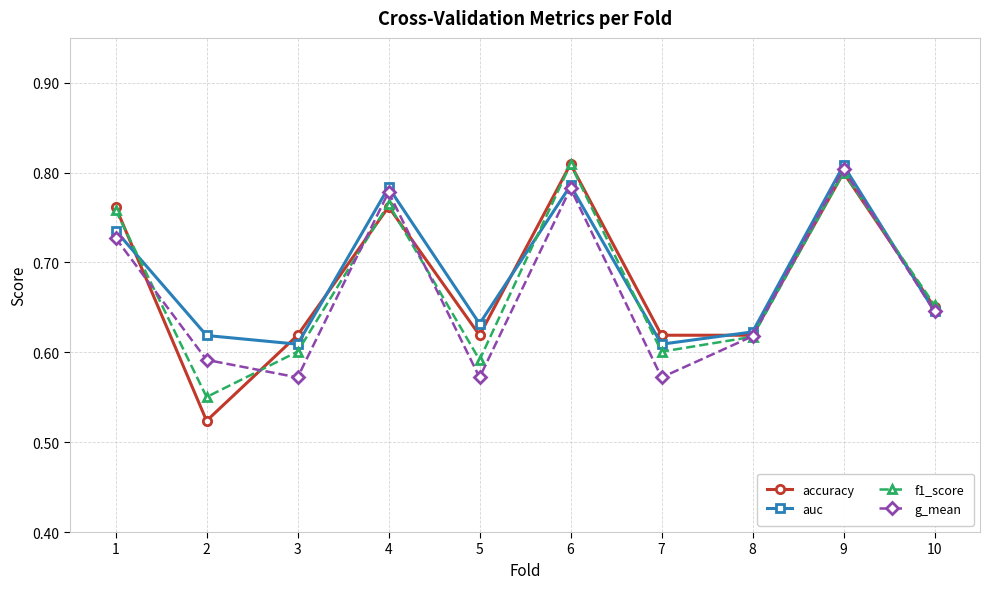

Does the chart display data point markers on the line(s)?

Yes